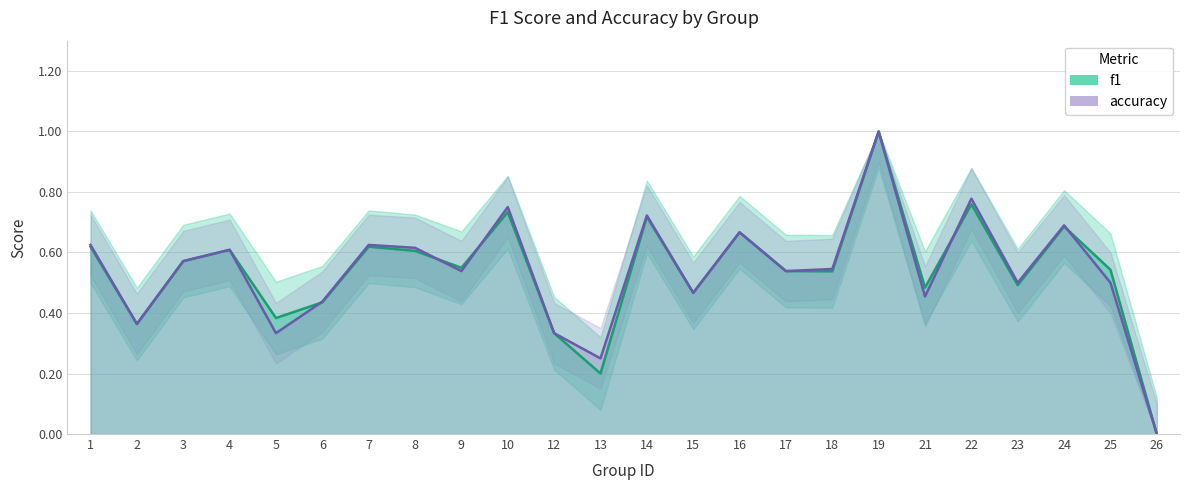

What is the total value across all series at 14?

1.4